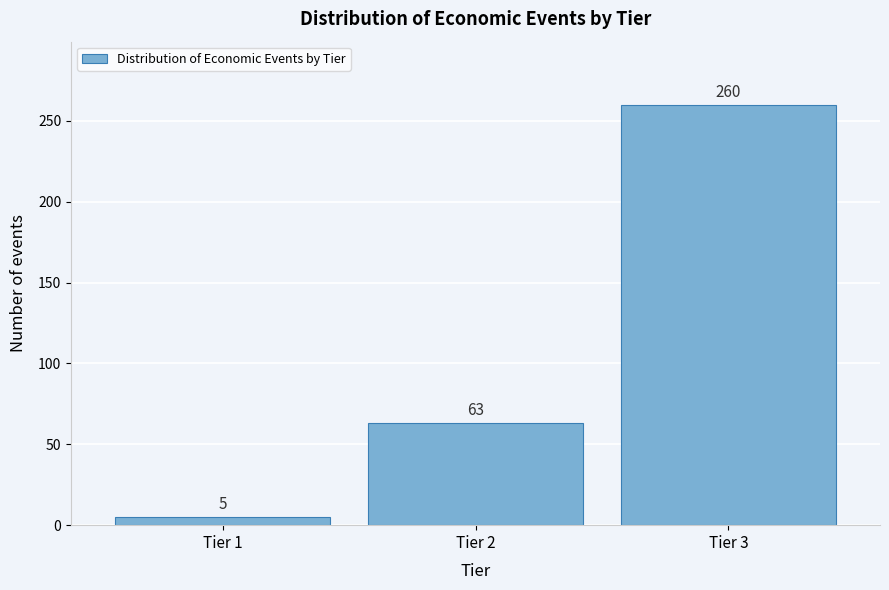

Reading right to left, list all the values displayed in this chart.

Tier 3=260	Tier 2=63	Tier 1=5